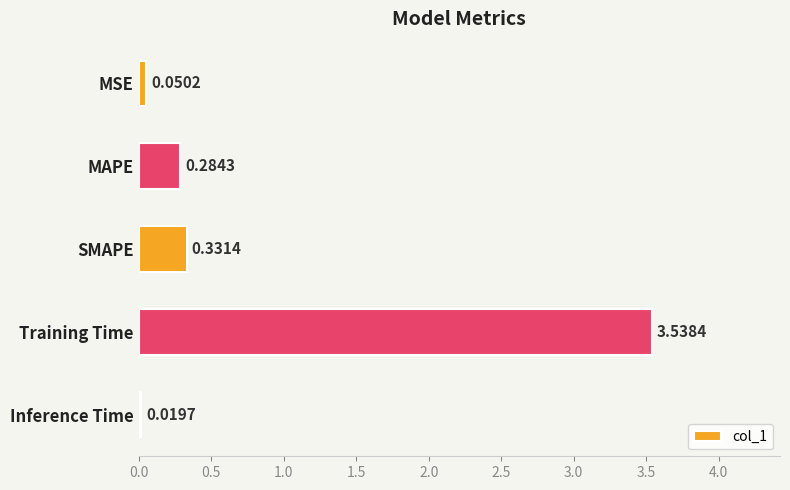

List the labels in order of value, smallest first.

Inference Time, MSE, MAPE, SMAPE, Training Time